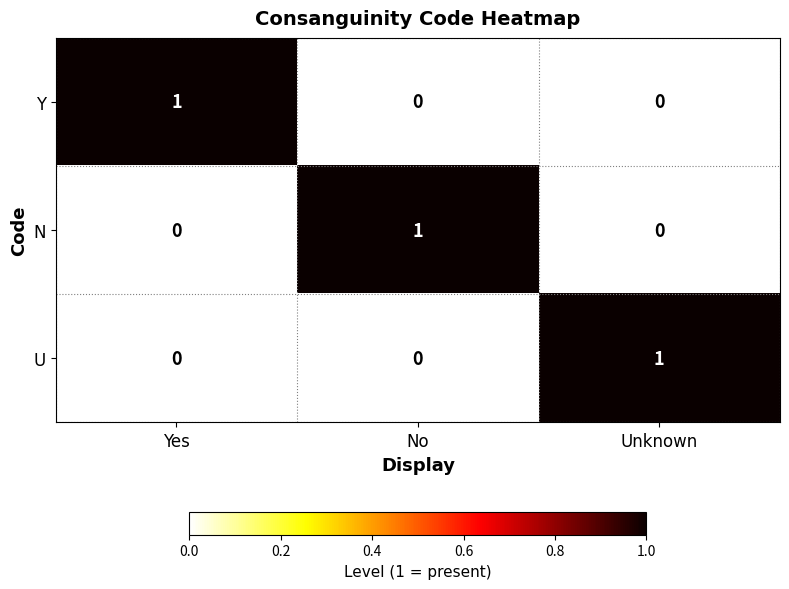

How many data points does each series have?

3